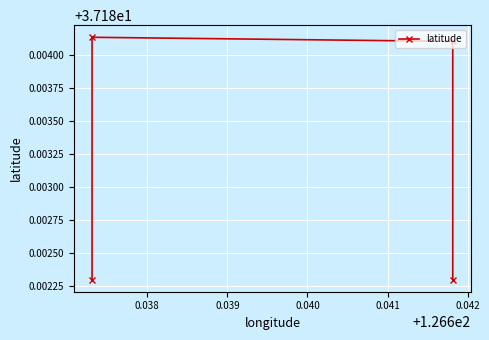

Reading left to right, what are all the values shown in this chart?

37.2	37.2	37.2	37.2